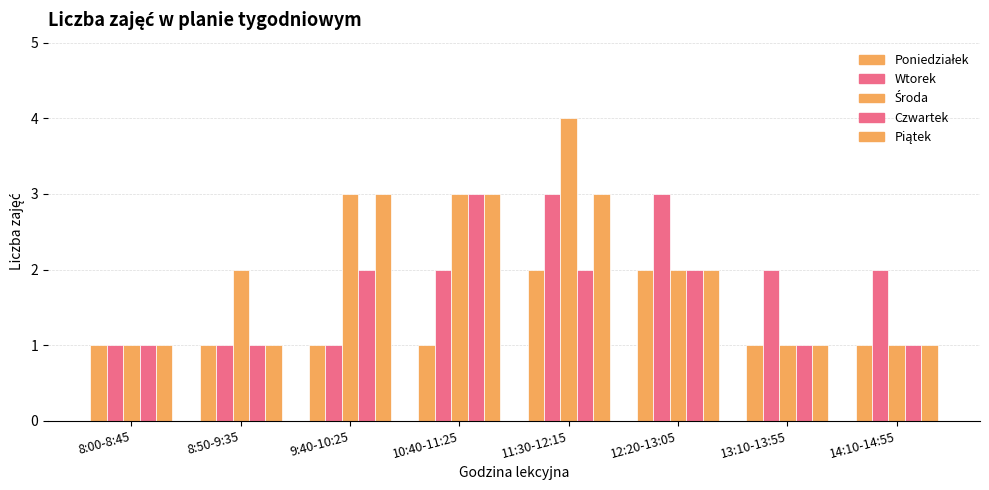

True or false: Poniedziałek has a value of 1 at 10:40-11:25.

True